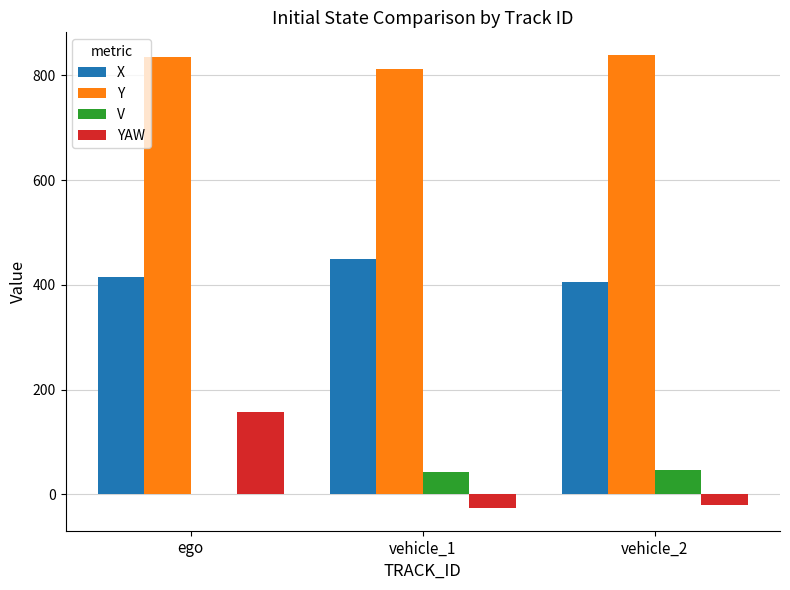

What is the difference between the YAW values at vehicle_1 and ego?

182.9